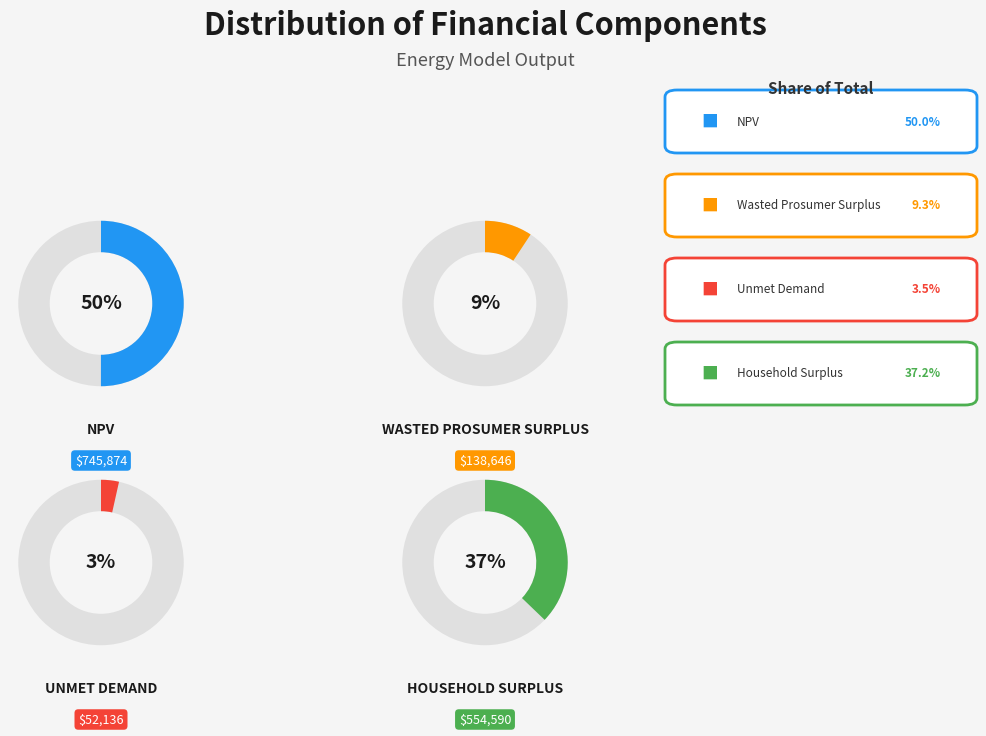

To the nearest percent, what portion does NPV represent?

50%